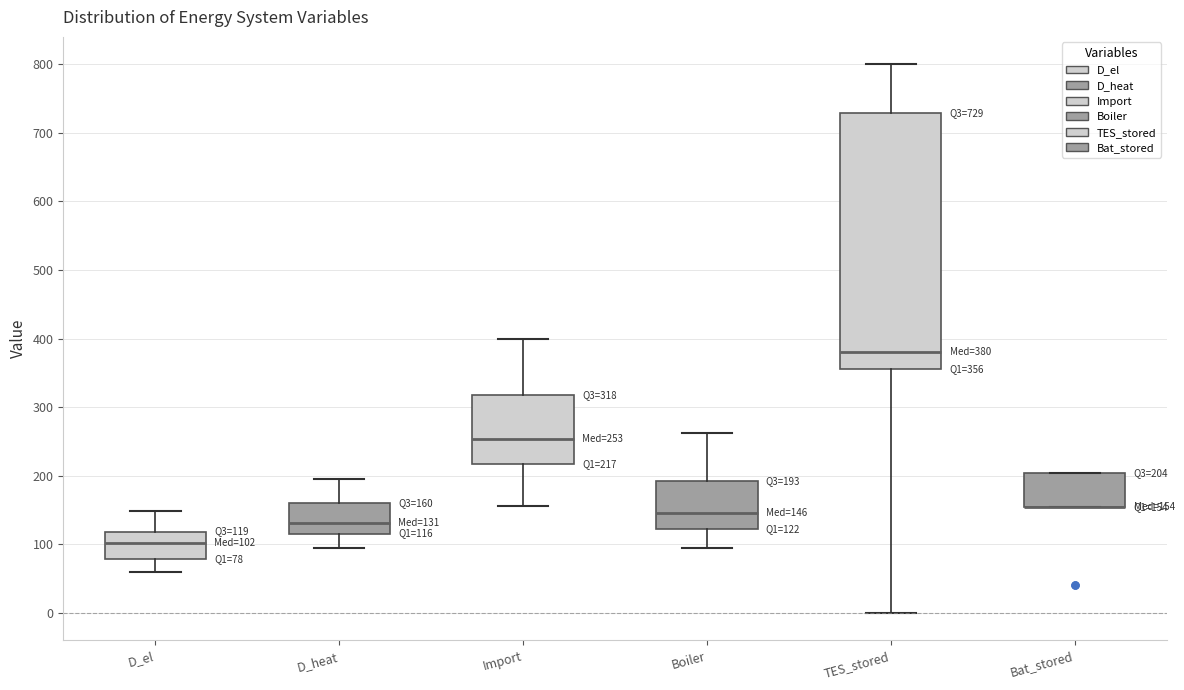

Which box is the tallest, from its lower edge to its upper edge?

TES_stored